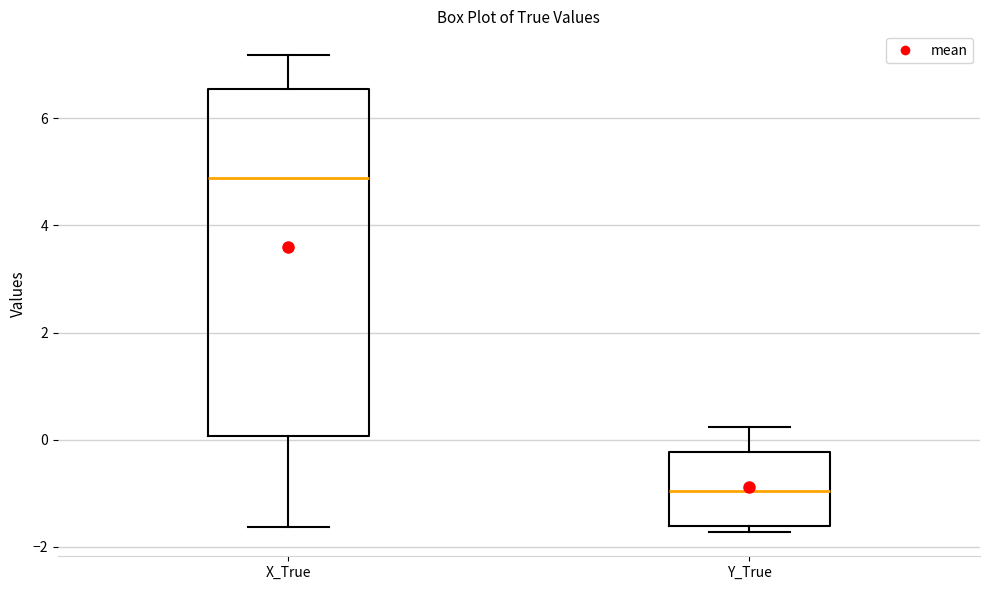

Reading left to right, transcribe this box plot: for each box, give where its median line is, the range the box spans, and where its two whiskers end, as read against the y-axis. The values are not printed on the chart, so give them approximately, as read against the axis.

X_True: median 4.8, box 0.0 to 6.6, whiskers -1.6 to 7.2
Y_True: median -1.0, box -1.6 to -0.2, whiskers -1.8 to 0.2